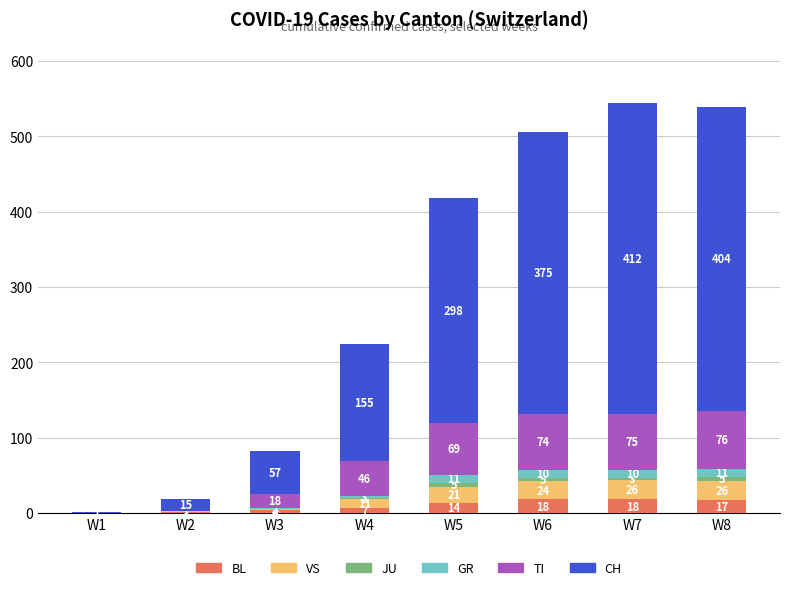

What is the total value across all series at W4?

224